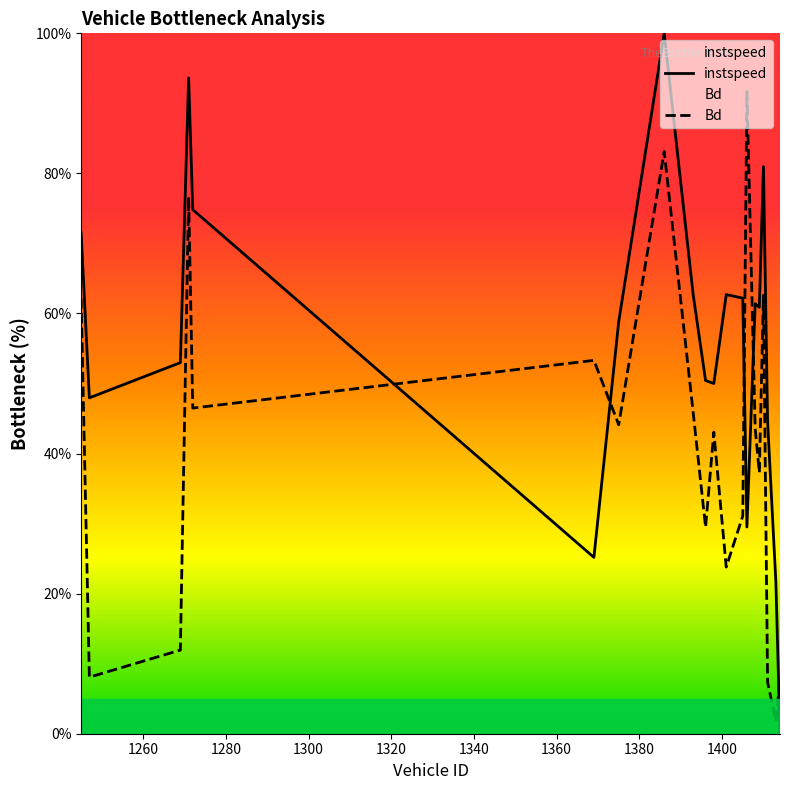

List the series in order of their overall mean, highest first.

instspeed, Bd